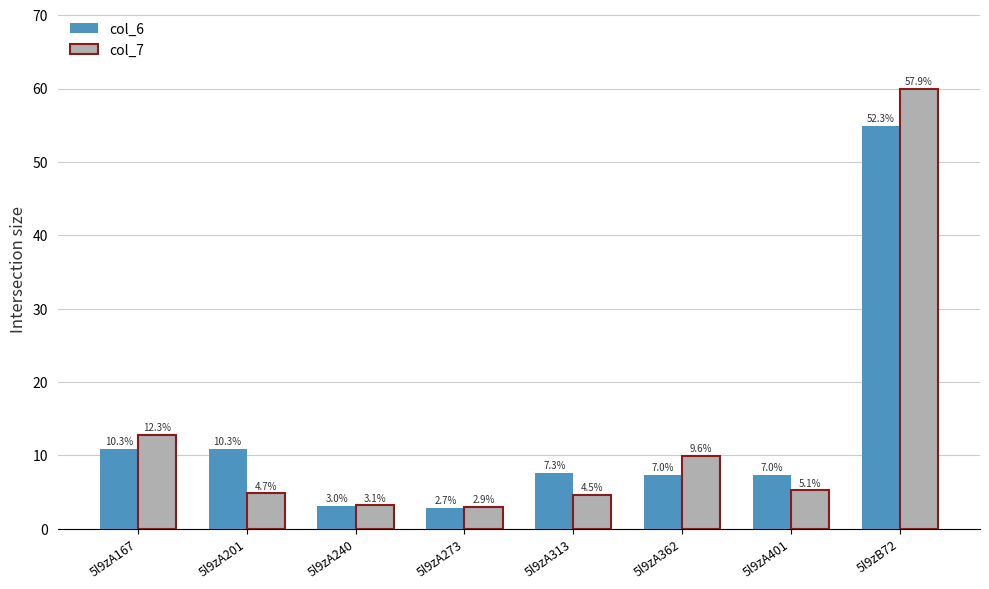

What is the value of the col_7 bar at the 1st from the left?

12.8